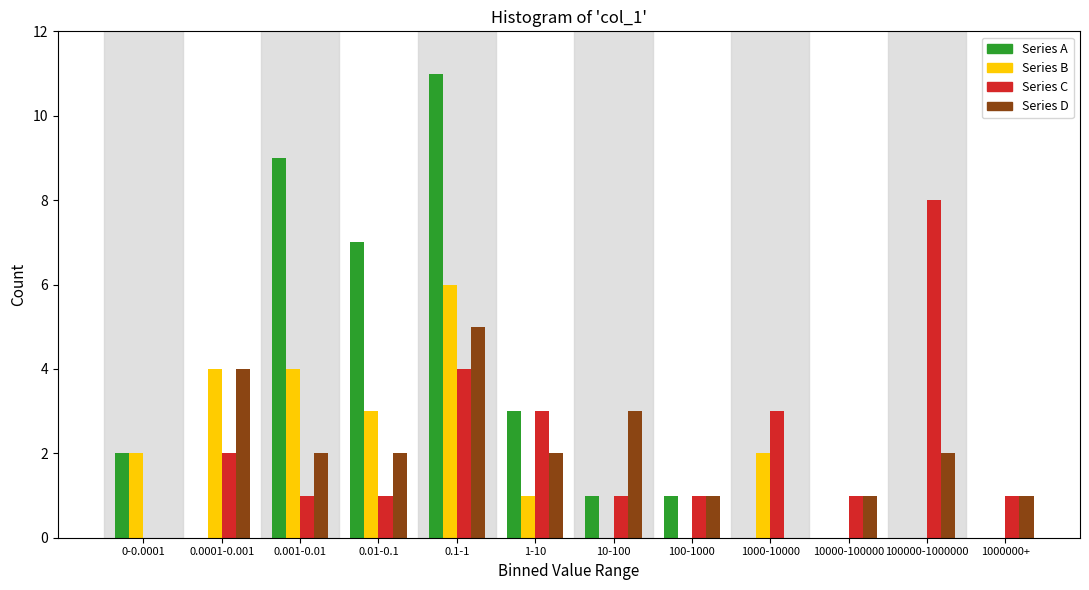

At which category is the sum across all series the highest?

0.1-1